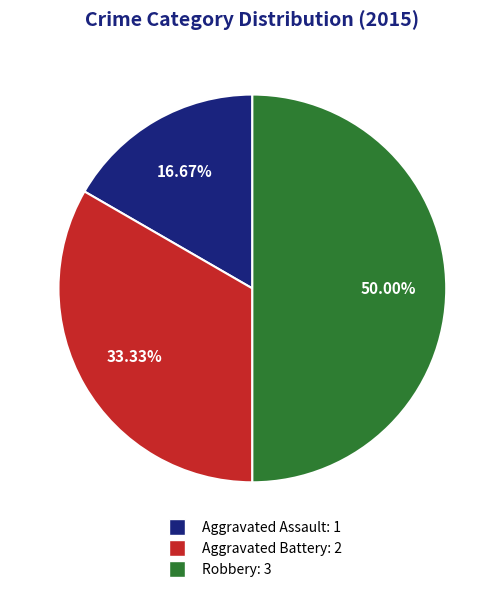

How many slices are in this pie chart?

3